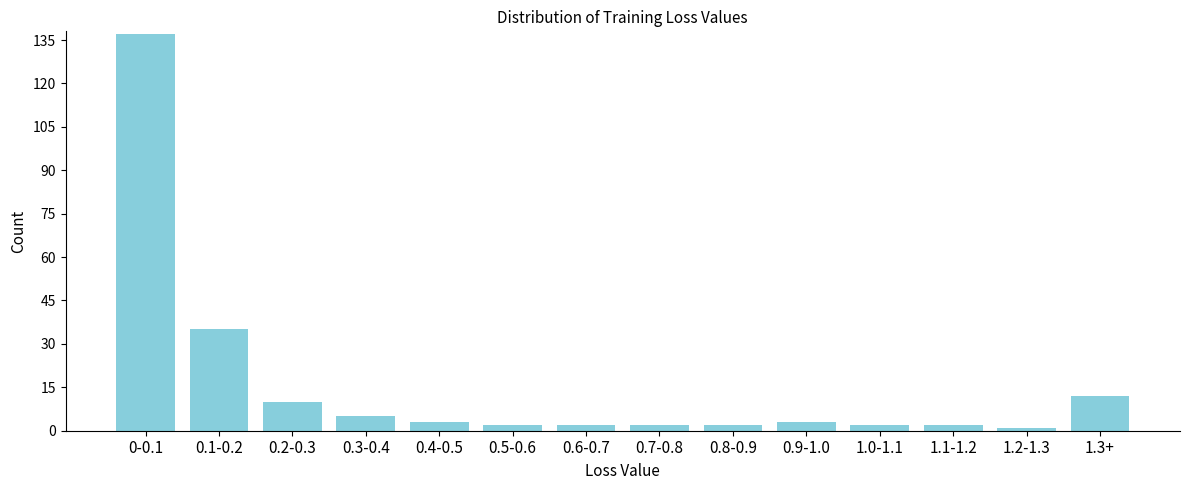

Reading left to right, what are all the values shown in this chart?

0-0.1=137	0.1-0.2=35	0.2-0.3=10	0.3-0.4=5	0.4-0.5=3	0.5-0.6=2	0.6-0.7=2	0.7-0.8=2	0.8-0.9=2	0.9-1.0=3	1.0-1.1=2	1.1-1.2=2	1.2-1.3=1	1.3+=12